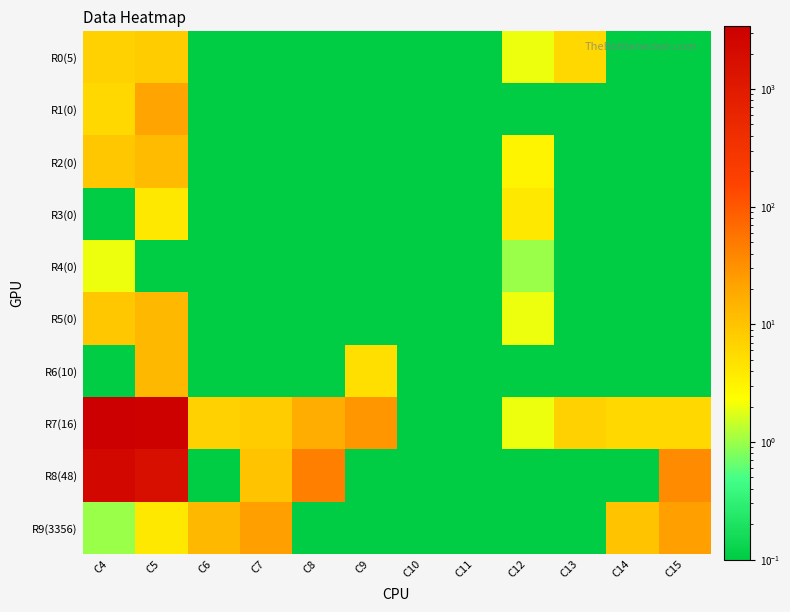

What is the total value across all series at C5?

4897.1